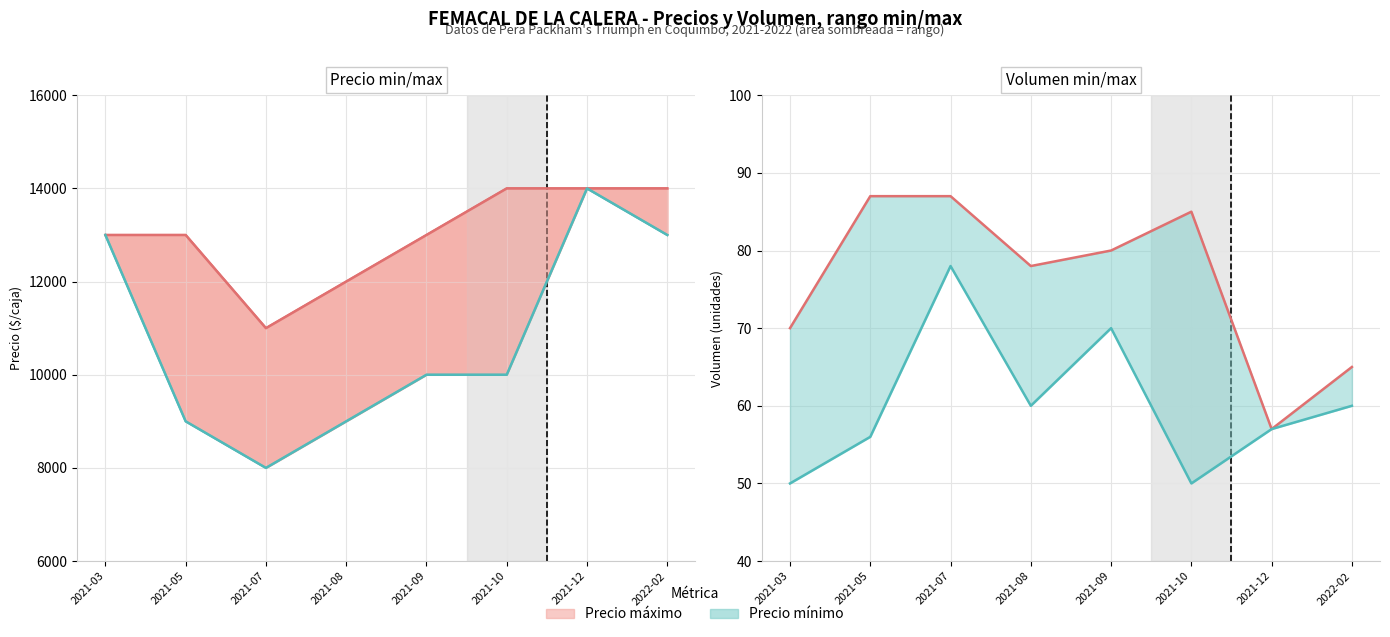

Is the value of Precio máximo (línea) at 2021-12 greater than the value of Precio mínimo at 2021-10?

Yes